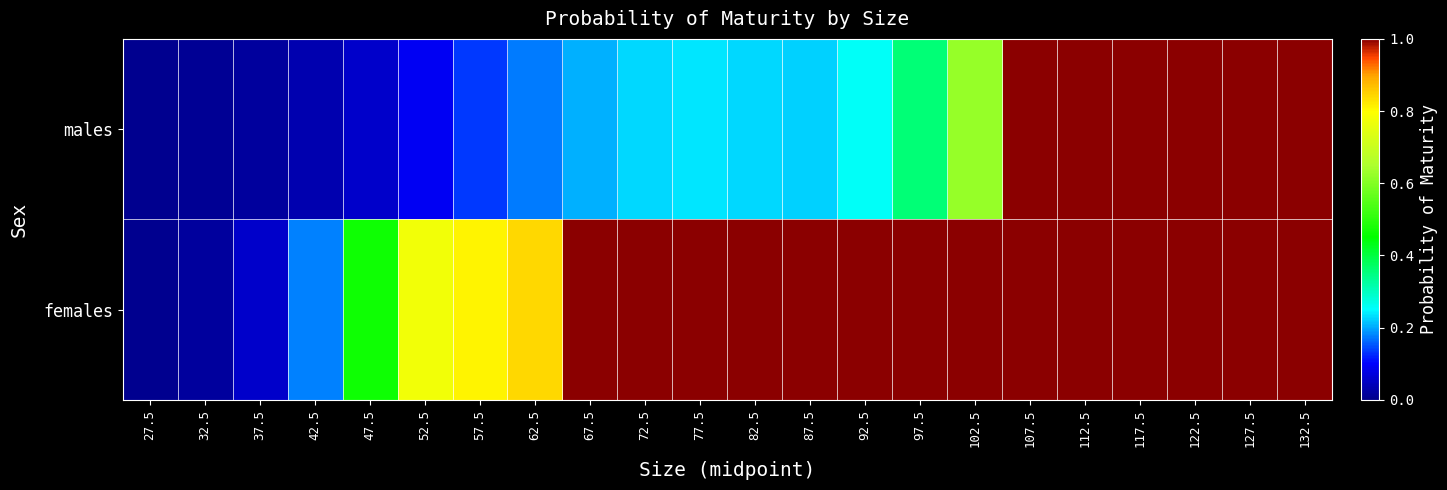

Rank the series at 57.5 from lowest to highest value.

males, females